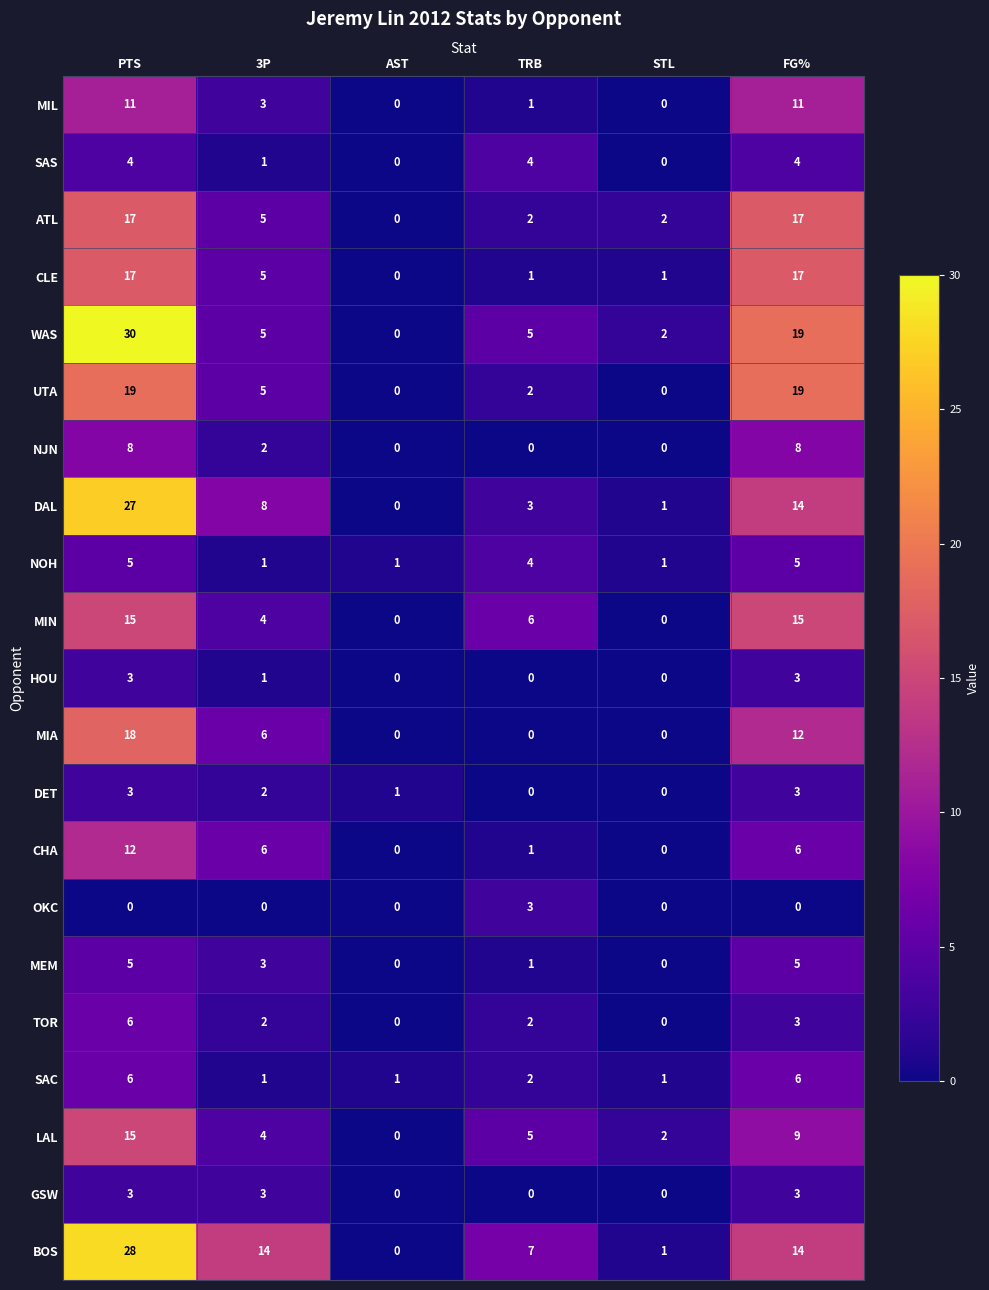

Count the number of data series in this chart.

21